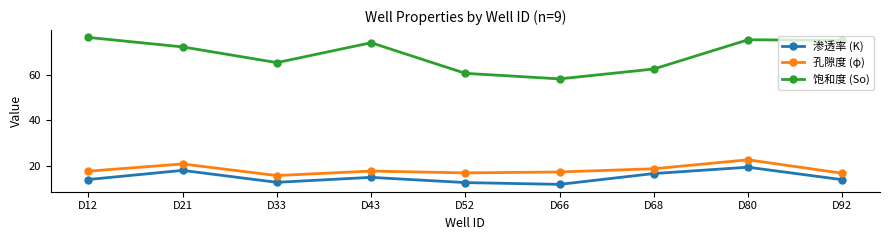

What is the difference between the maximum and minimum values in the 饱和度 (So) series?

18.2